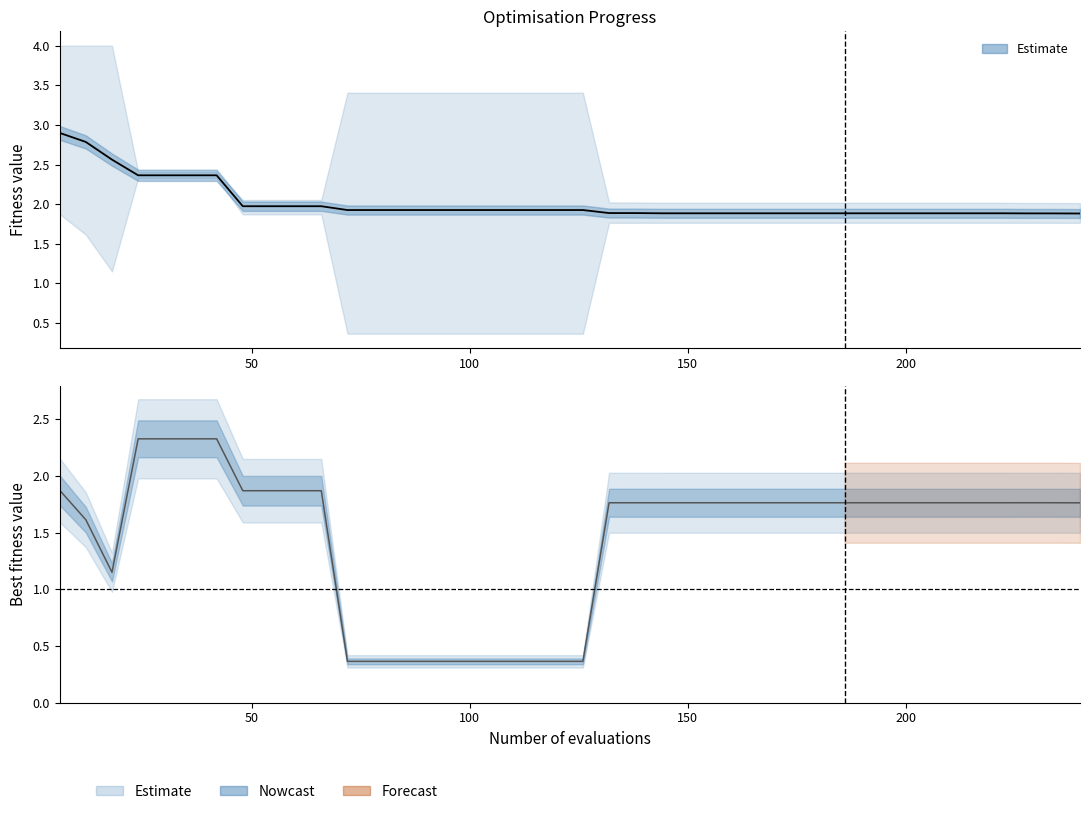

Is it true that best equals 2.8 at 50?

False